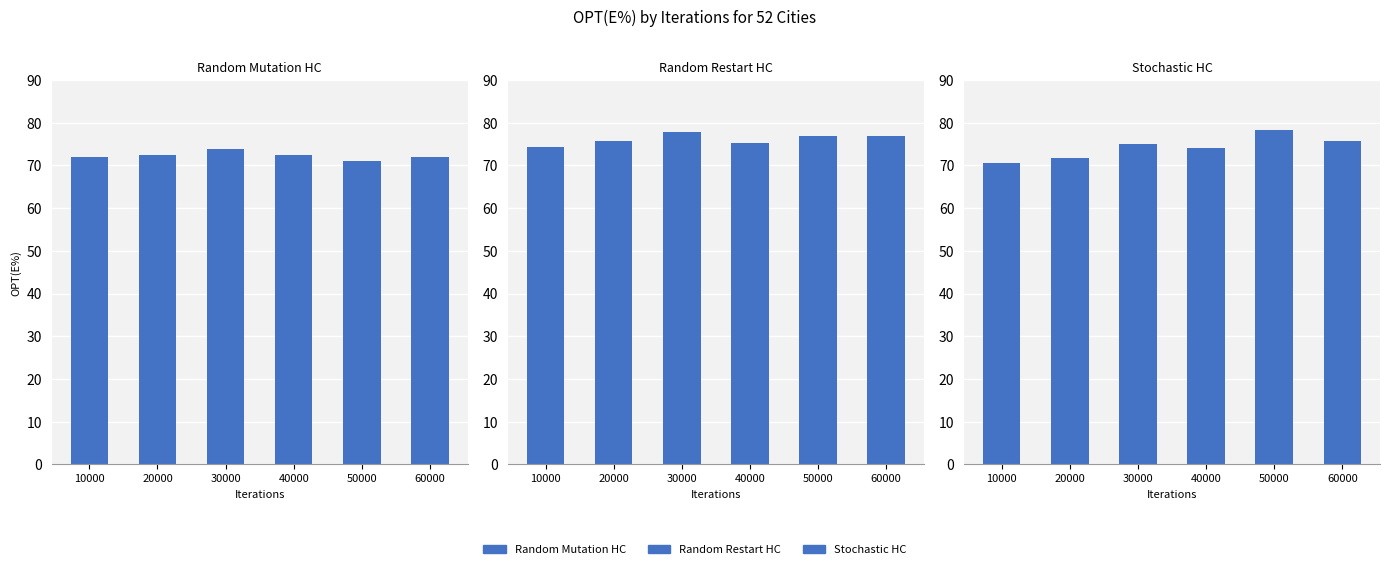

What is the value of the Random Mutation HC bar at the 6th from the left?

72.1